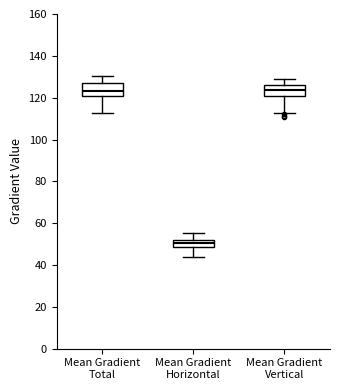

Reading left to right, read every box against the y-axis: the position of its median line, the range the box covers, and the ends of its whiskers. The values are not printed on the chart, so give them approximately, as read against the axis.

Mean Gradient Total: median 124, box 120 to 128, whiskers 112 to 130
Mean Gradient Horizontal: median 50, box 48 to 52, whiskers 44 to 56
Mean Gradient Vertical: median 124, box 120 to 126, whiskers 112 to 128